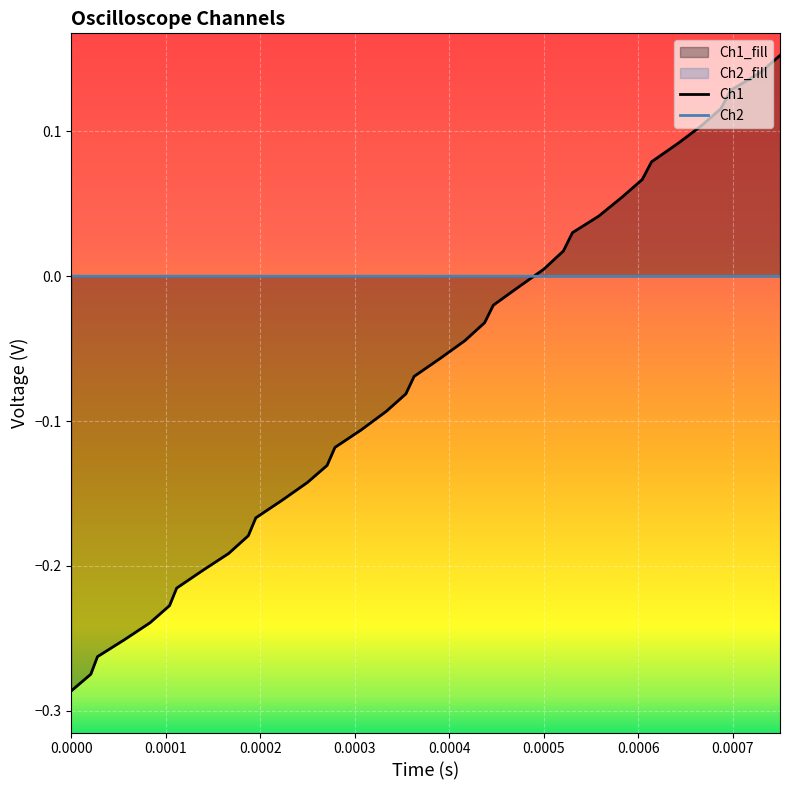

Which series has the largest total across all categories?

Ch2